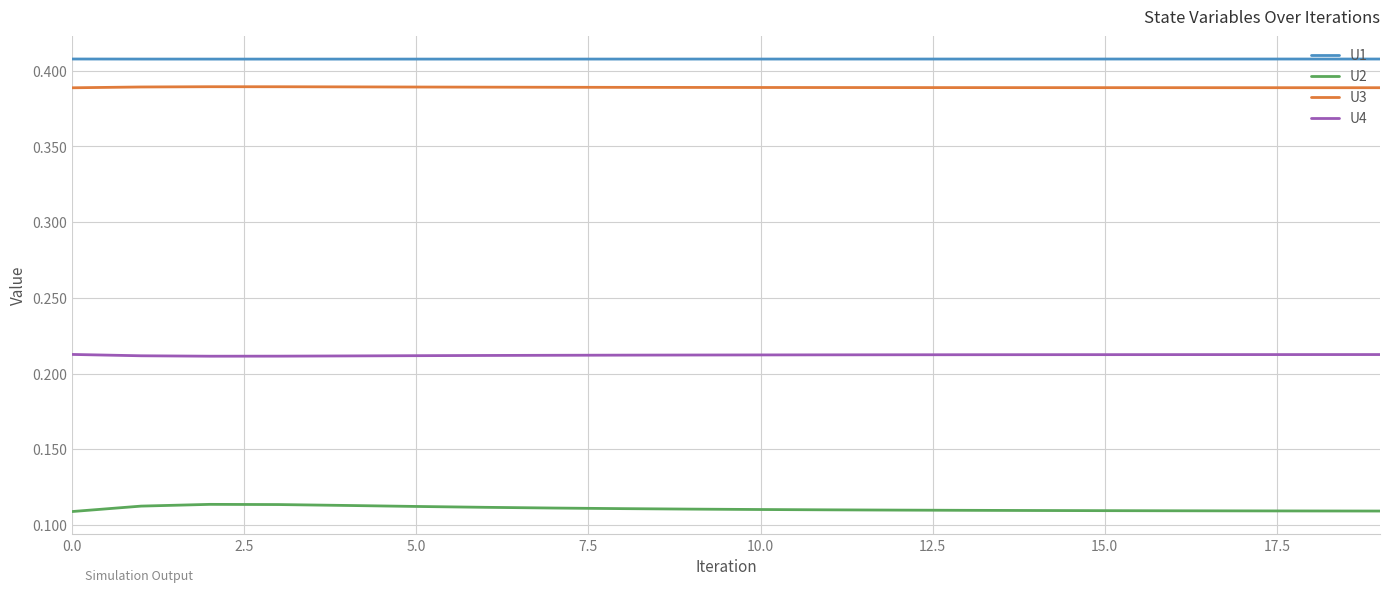

True or false: U2 and U1 cross at least once.

False